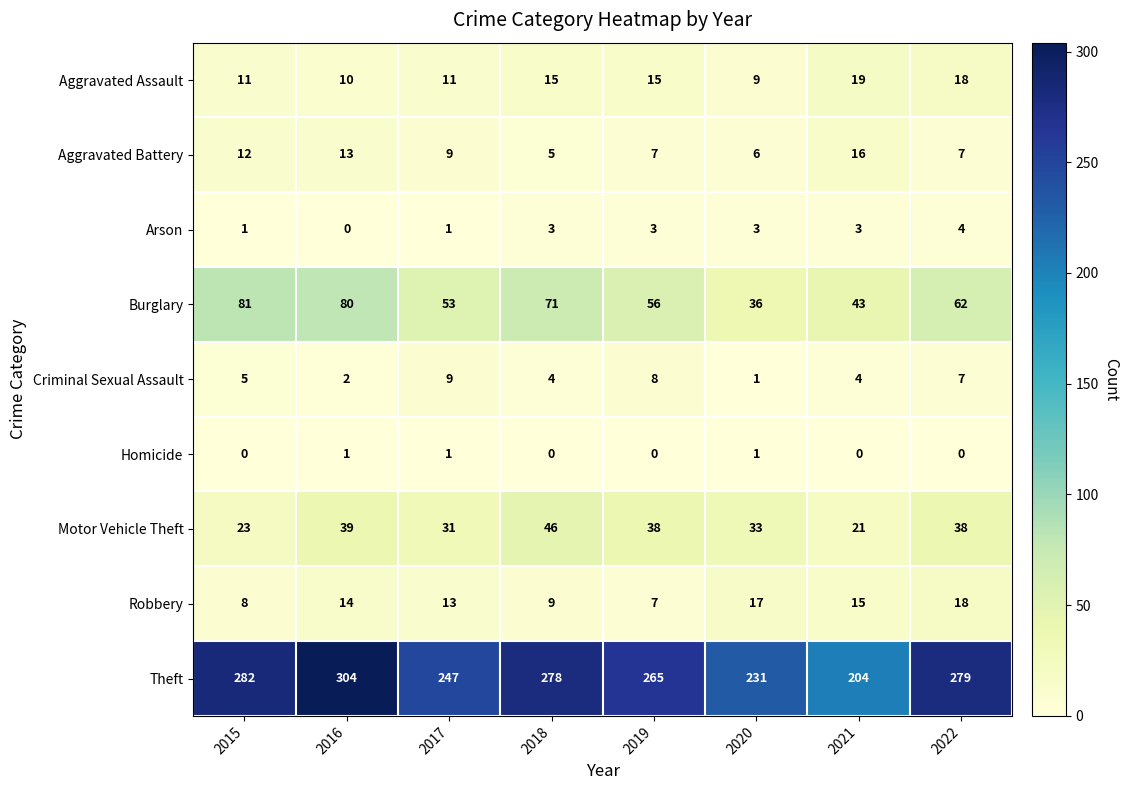

What is the difference between the Aggravated Battery values at 2016 and 2017?

4